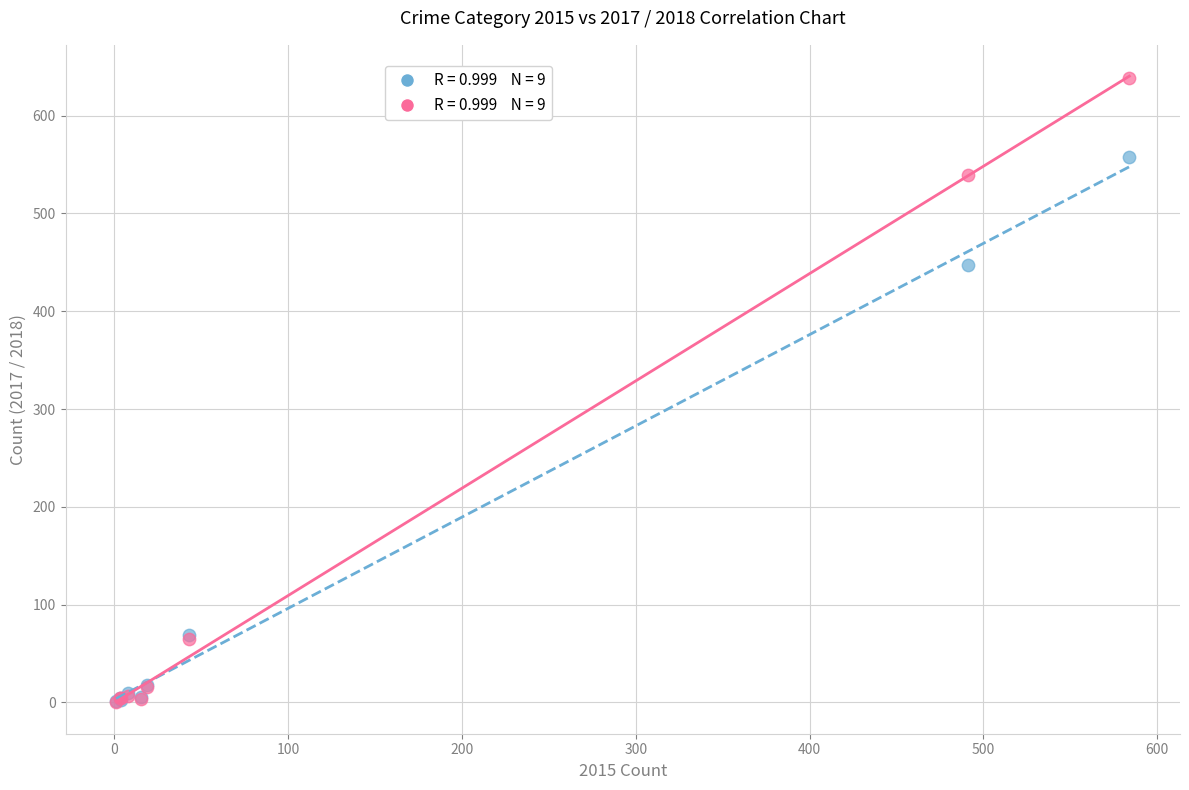

Across all series, what Y value is closest to 319?

447